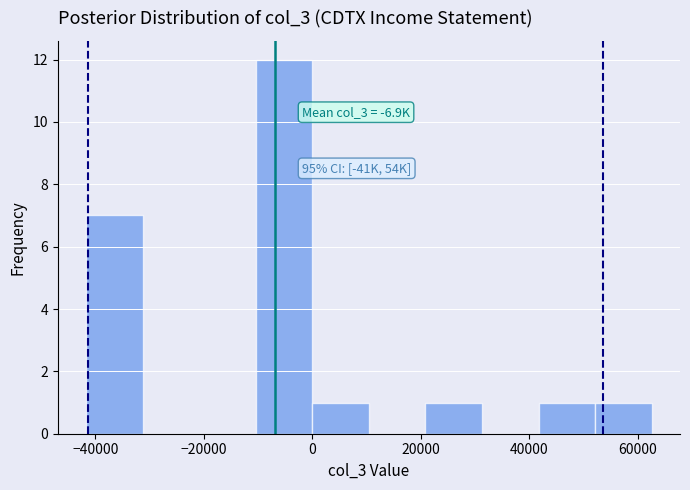

Over which range of the x-axis is the bar tallest?

-10000 to 0